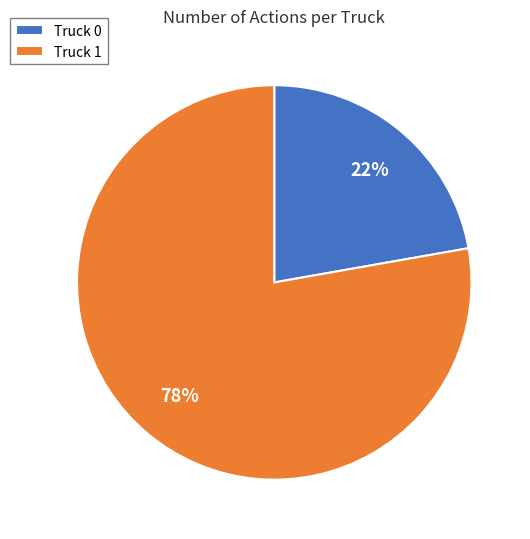

Which slice is the largest?

Truck 1